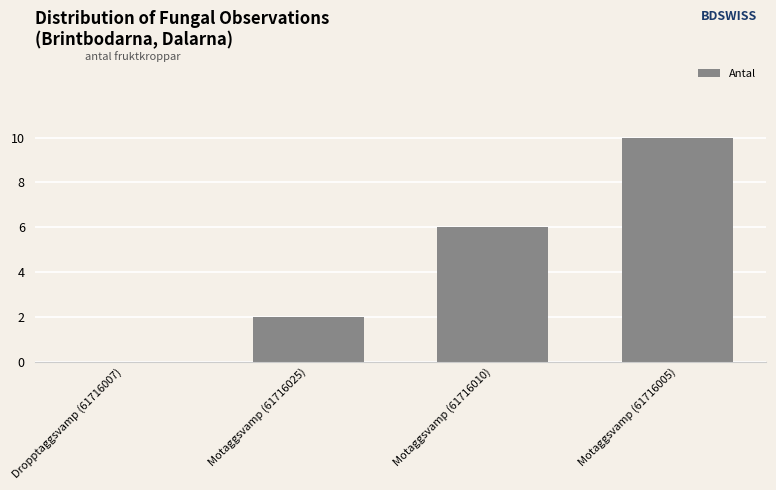

What is the maximum value shown in the chart?

10